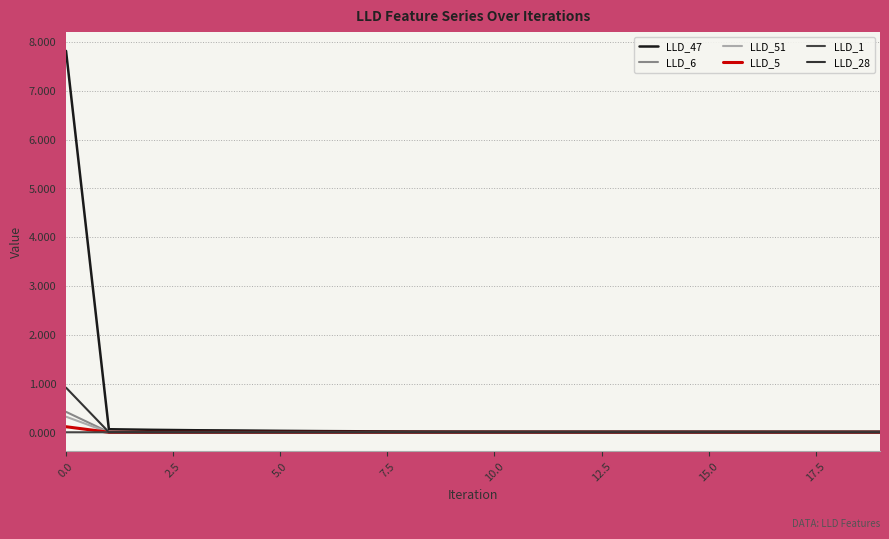

How many distinct data groups are displayed?

6